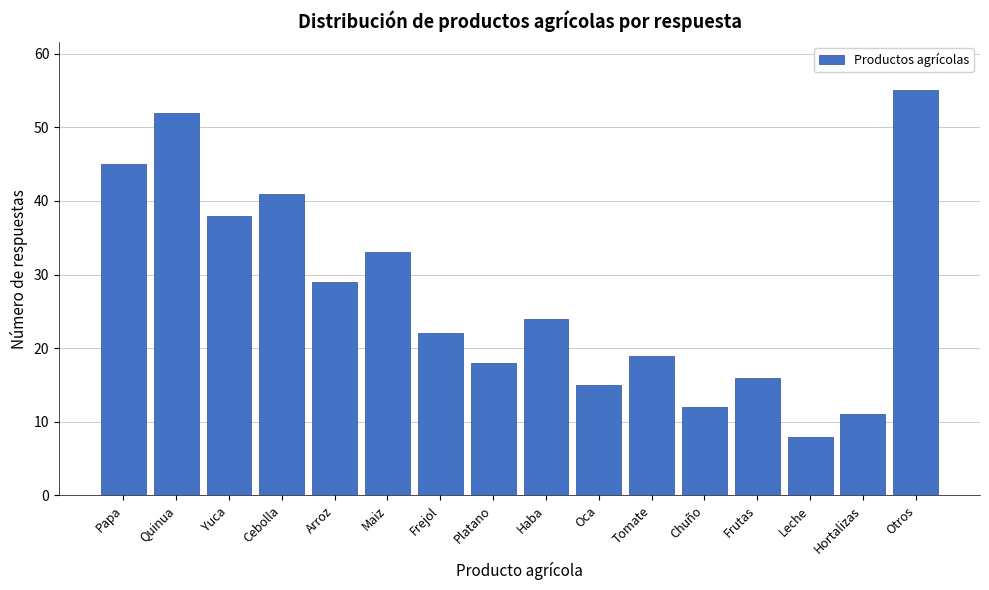

Reading right to left, list all the values displayed in this chart.

Otros=55	Hortalizas=11	Leche=8	Frutas=16	Chuño=12	Tomate=19	Oca=15	Haba=24	Platano=18	Frejol=22	Maiz=33	Arroz=29	Cebolla=41	Yuca=38	Quinua=52	Papa=45